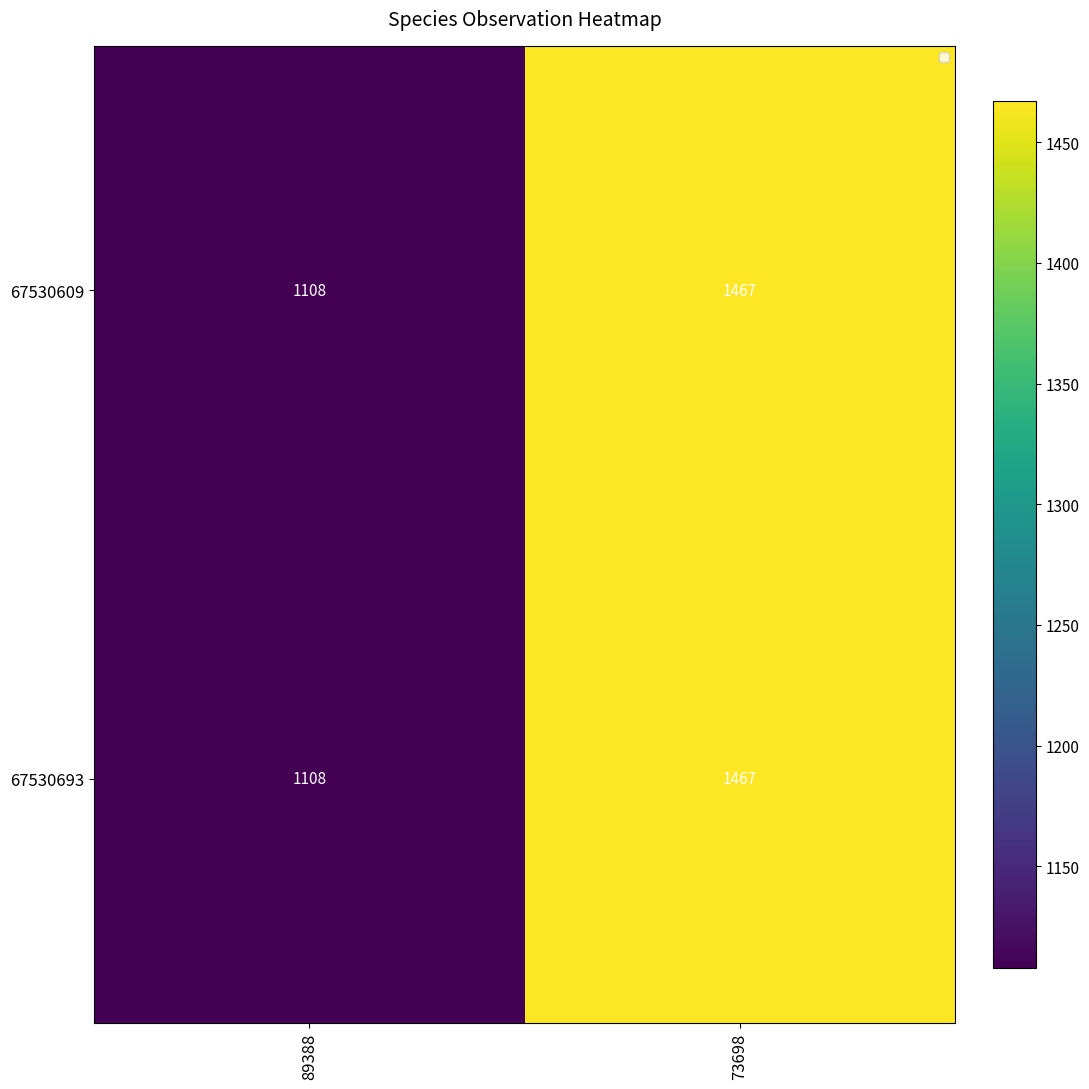

Rank the categories by 67530609 value from lowest to highest.

89388, 73698